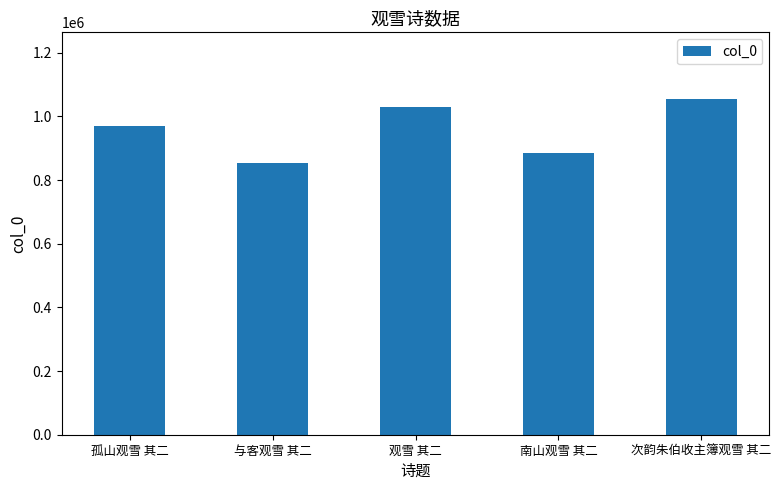

What position from the left is 孤山观雪 其二?

1